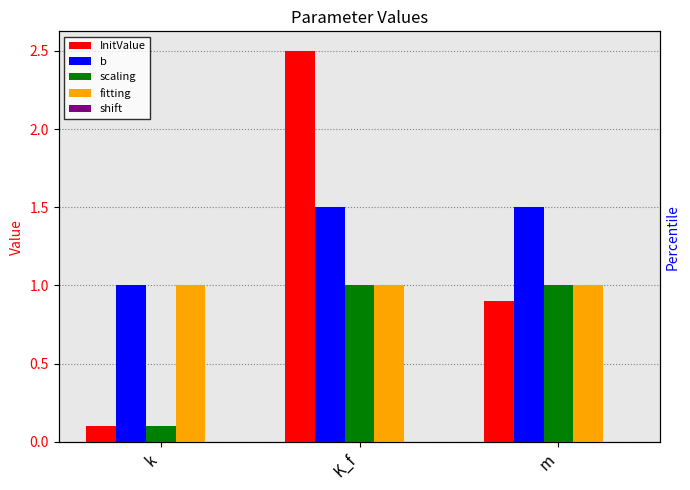

List the labels in order of fitting value, smallest first.

k, K_f, m